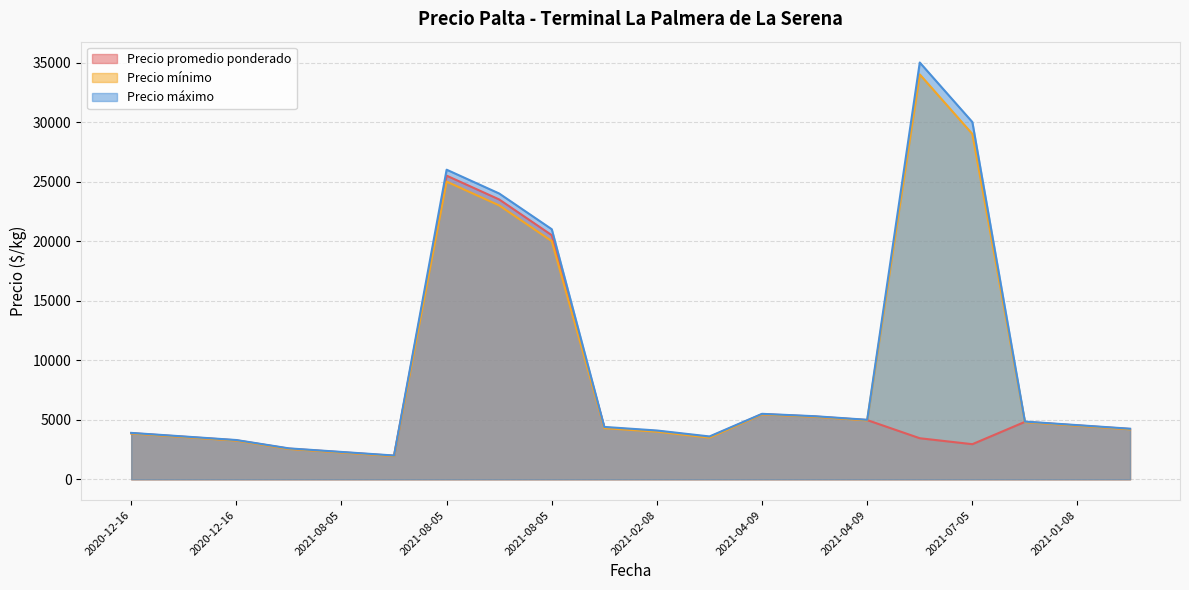

Where is the first local minimum for Precio máximo?

2021-08-05